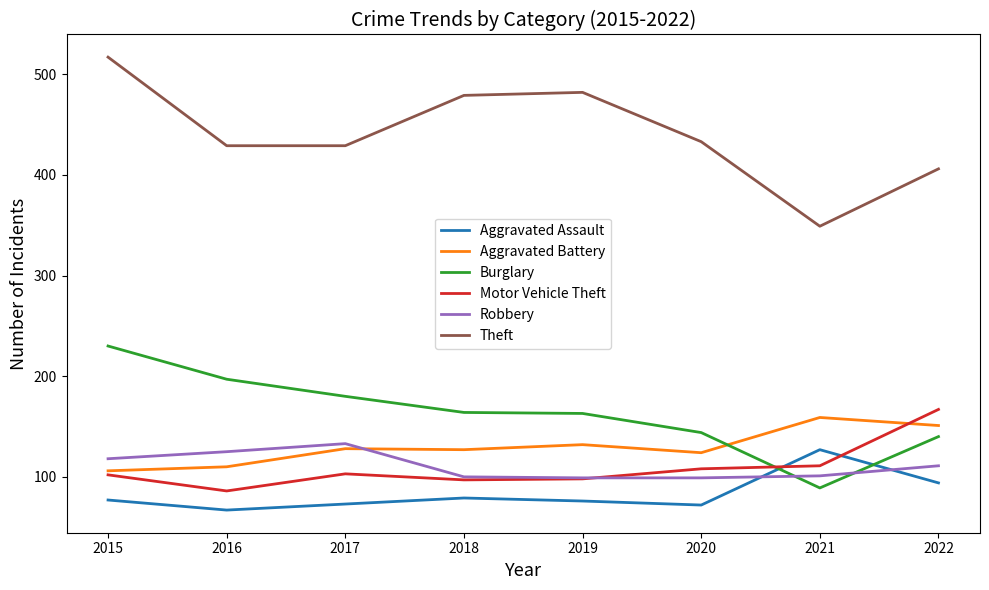

True or false: Burglary has a value of 144 at 2020.

True